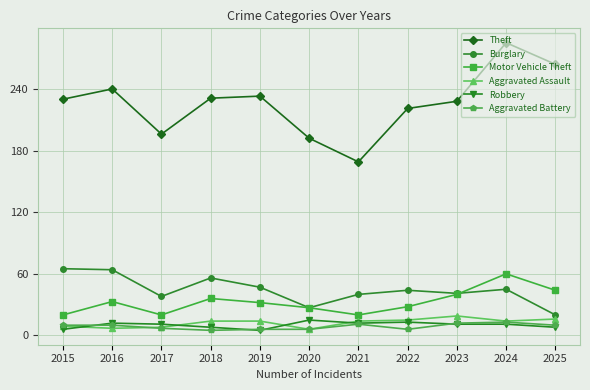

Which series has the widest spread of values?

Theft